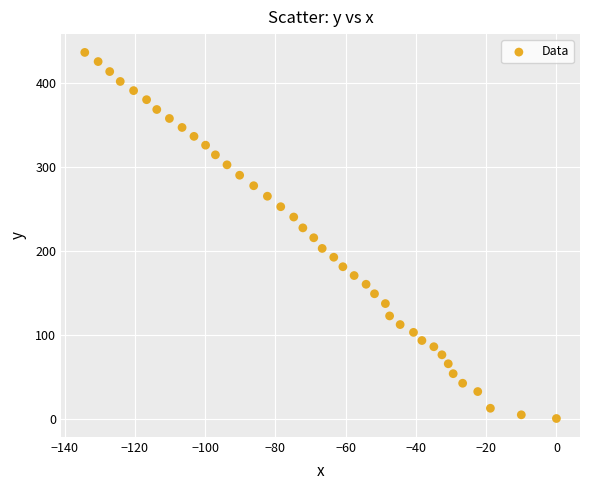

What is the range of Y values (max minus min)?

436.1